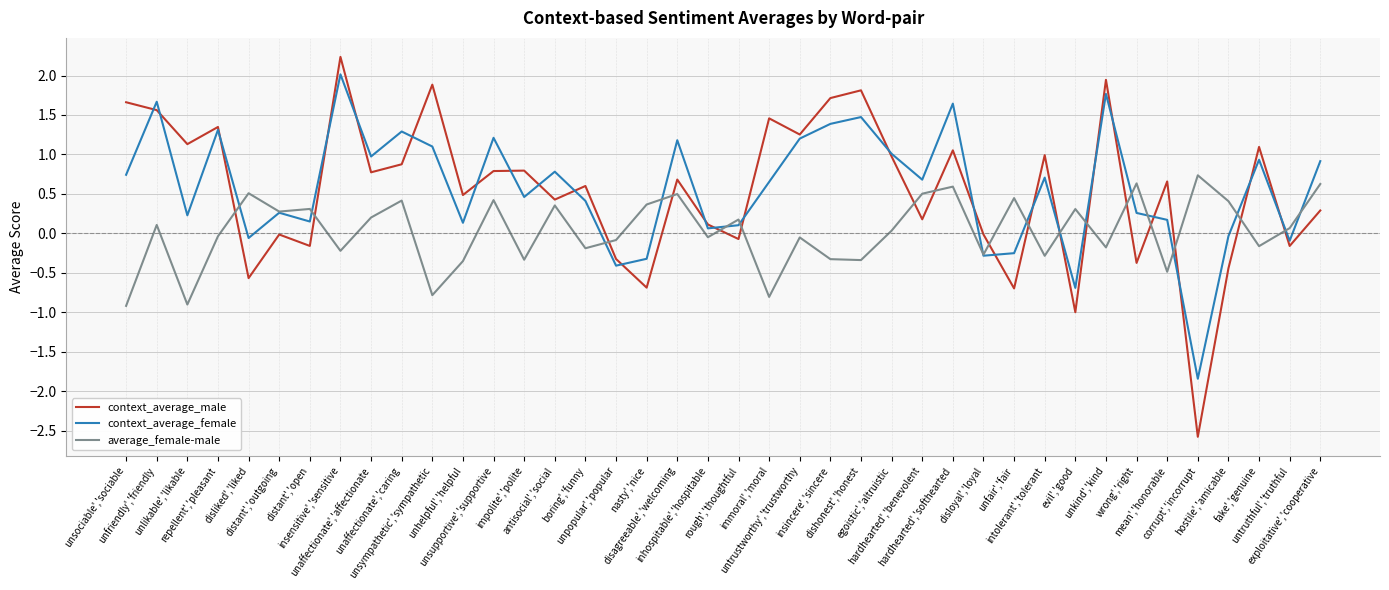

What is the smallest value displayed?

-2.6